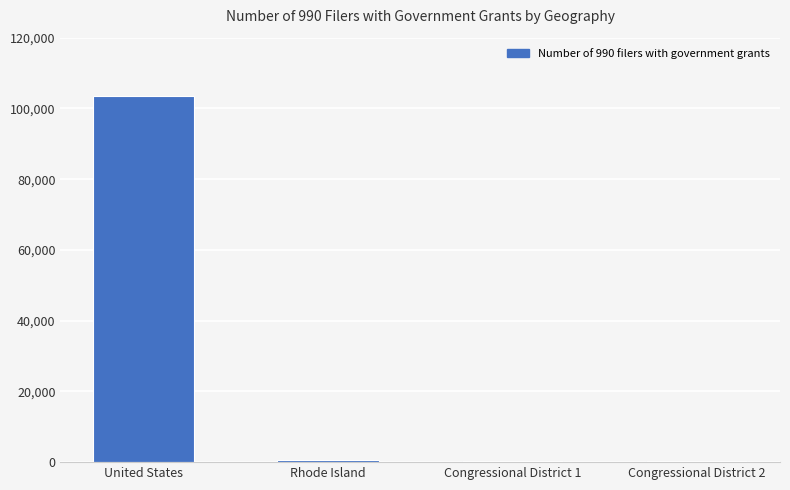

Read the value at United States.

103475